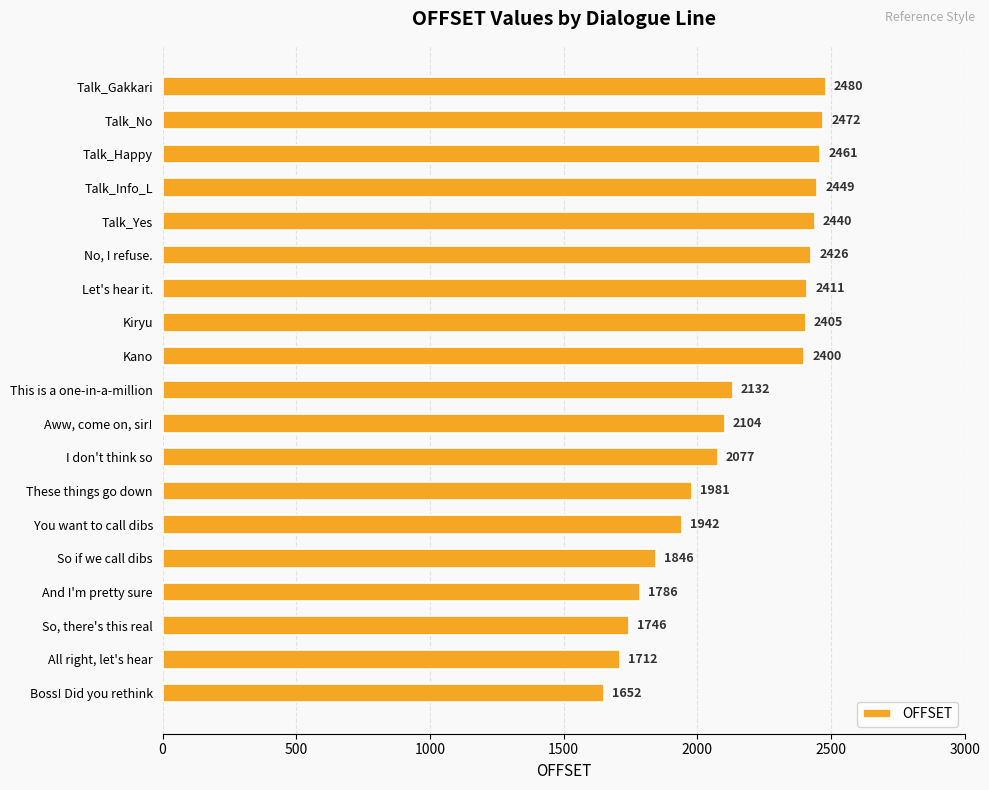

Rank the categories by value from highest to lowest.

Talk_Gakkari, Talk_No, Talk_Happy, Talk_Info_L, Talk_Yes, No, I refuse., Let's hear it., Kiryu, Kano, This is a one-in-a-million, Aww, come on, sir!, I don't think so, These things go down, You want to call dibs, So if we call dibs, And I'm pretty sure, So, there's this real, All right, let's hear, Boss! Did you rethink